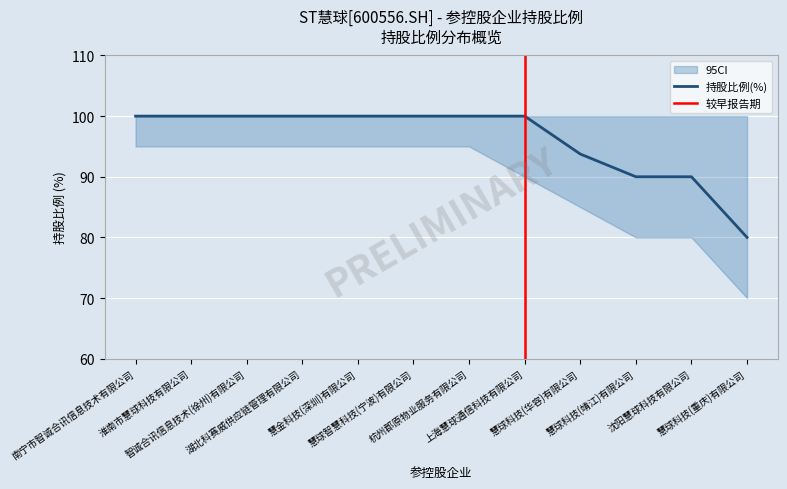

What is the average value?

96.1